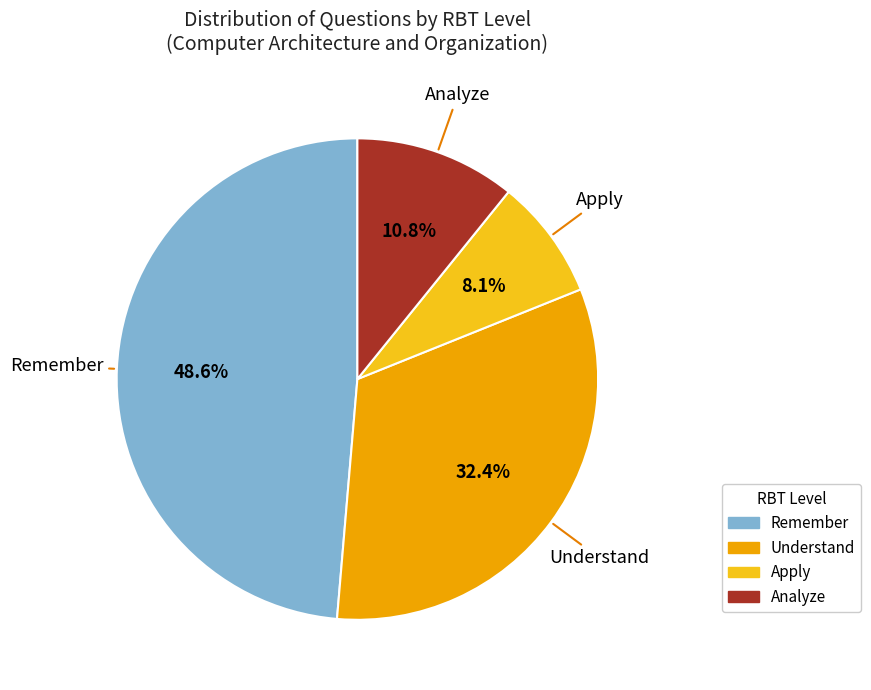

Rank the categories by value from lowest to highest.

Apply, Analyze, Understand, Remember